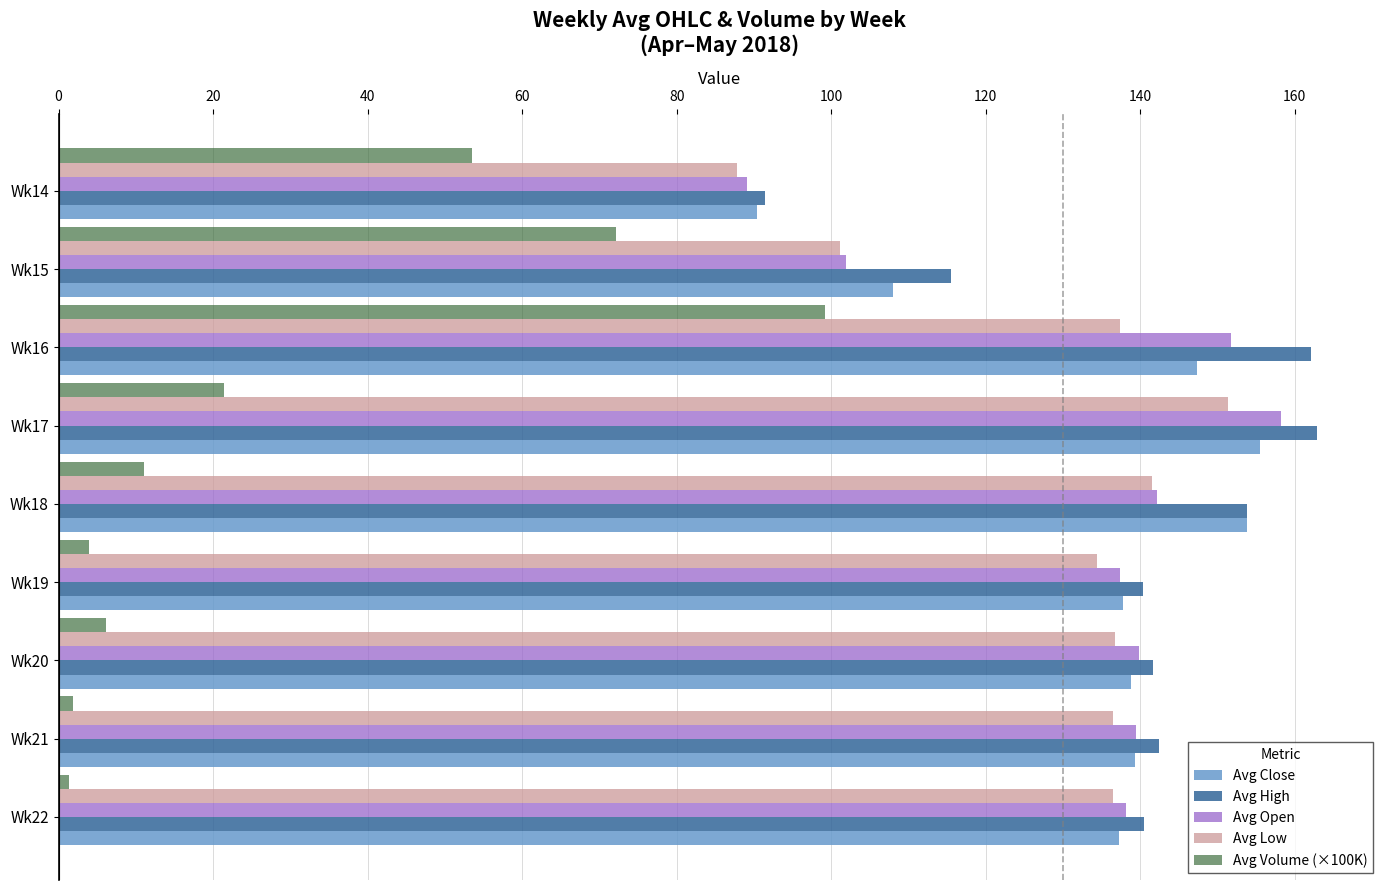

What is the minimum value shown in the chart?

1.3